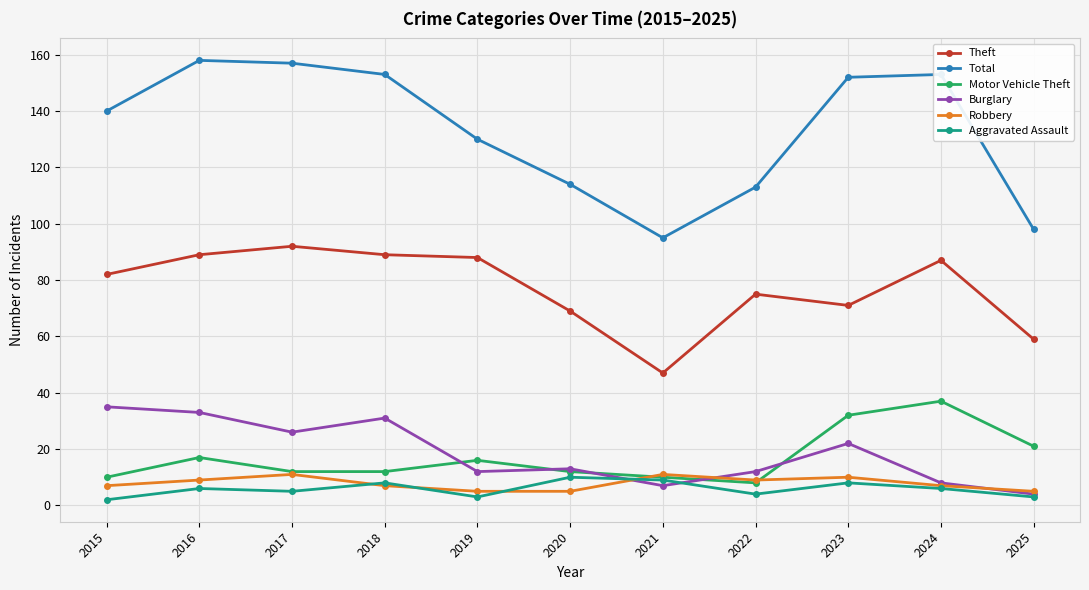

What are all the series names shown in the legend?

Theft, Total, Motor Vehicle Theft, Burglary, Robbery, Aggravated Assault